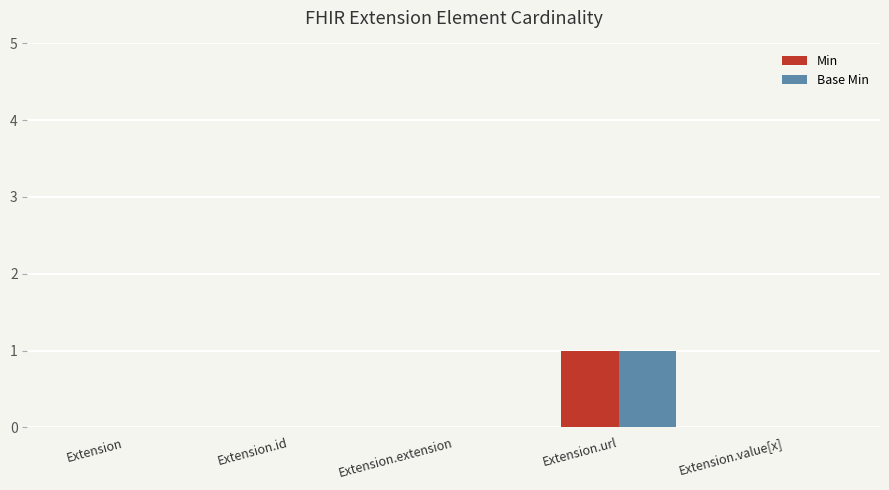

Which label corresponds to the largest value in the chart?

Extension.url